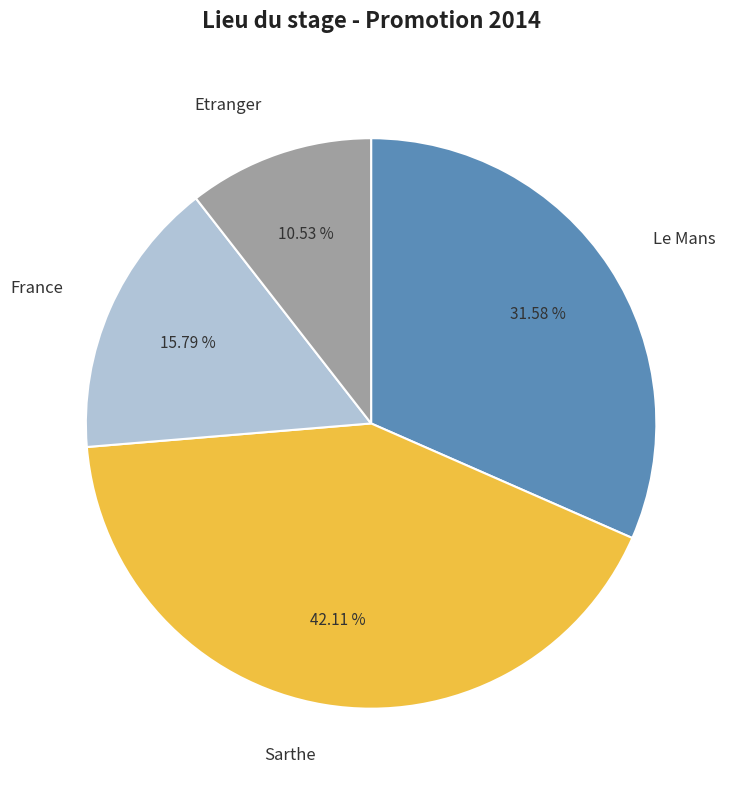

Which slice is the largest?

Sarthe